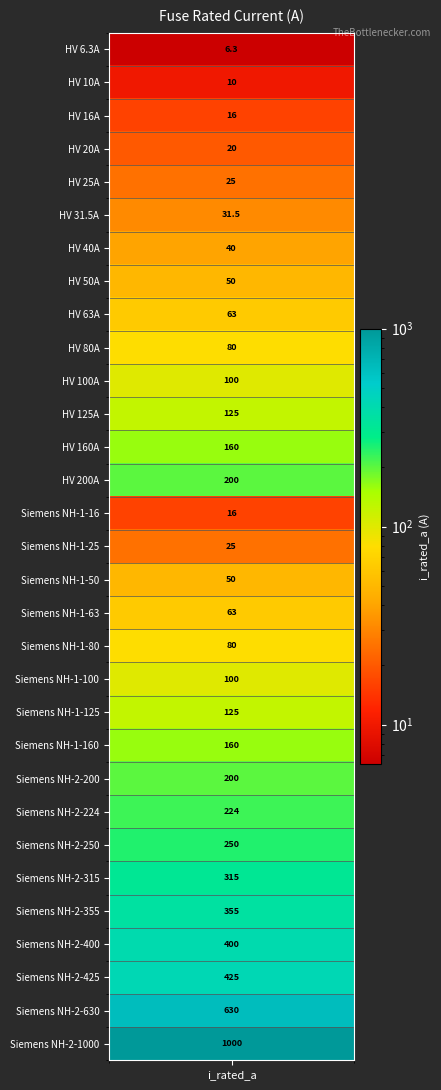

What is the maximum value shown in the chart?

1000.0